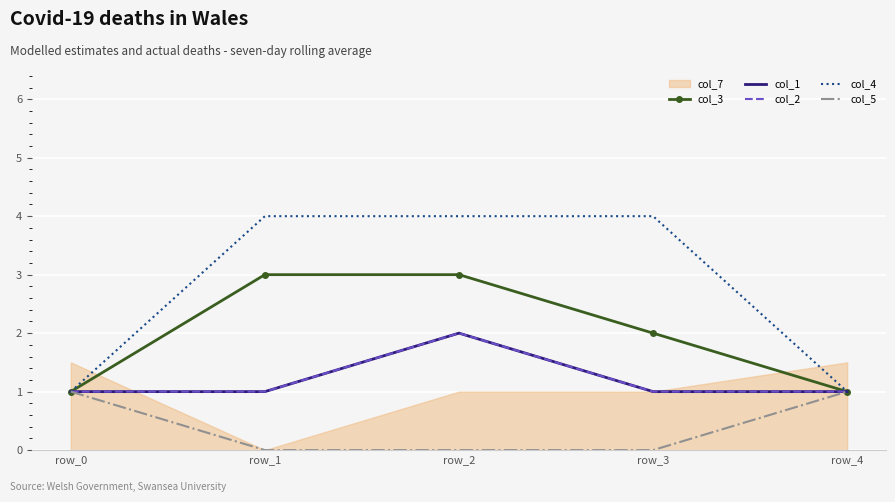

What is the difference between the highest and lowest values at row_1?

4